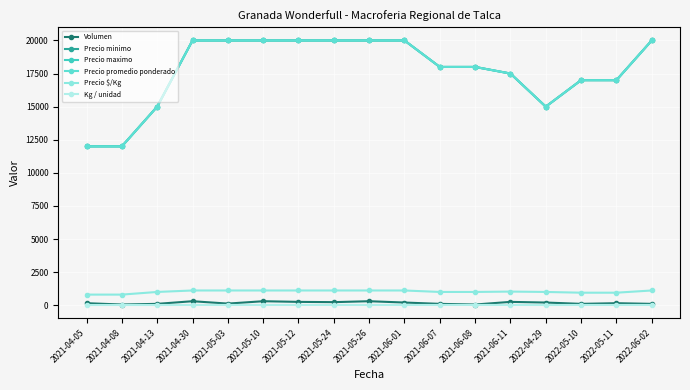

At which category does Volumen reach its first local peak?

2021-04-30